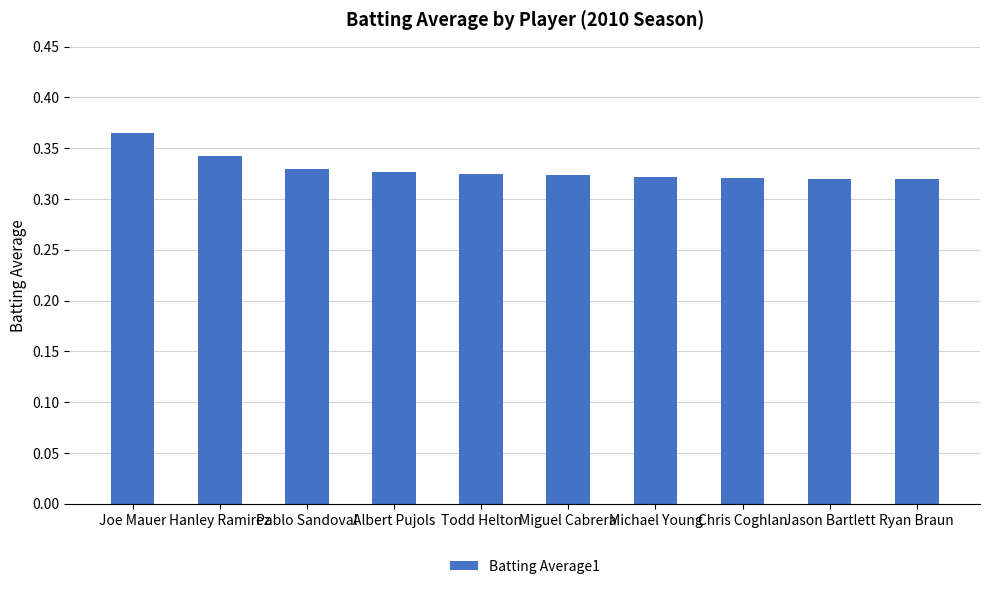

Which label corresponds to the largest value in the chart?

Joe Mauer